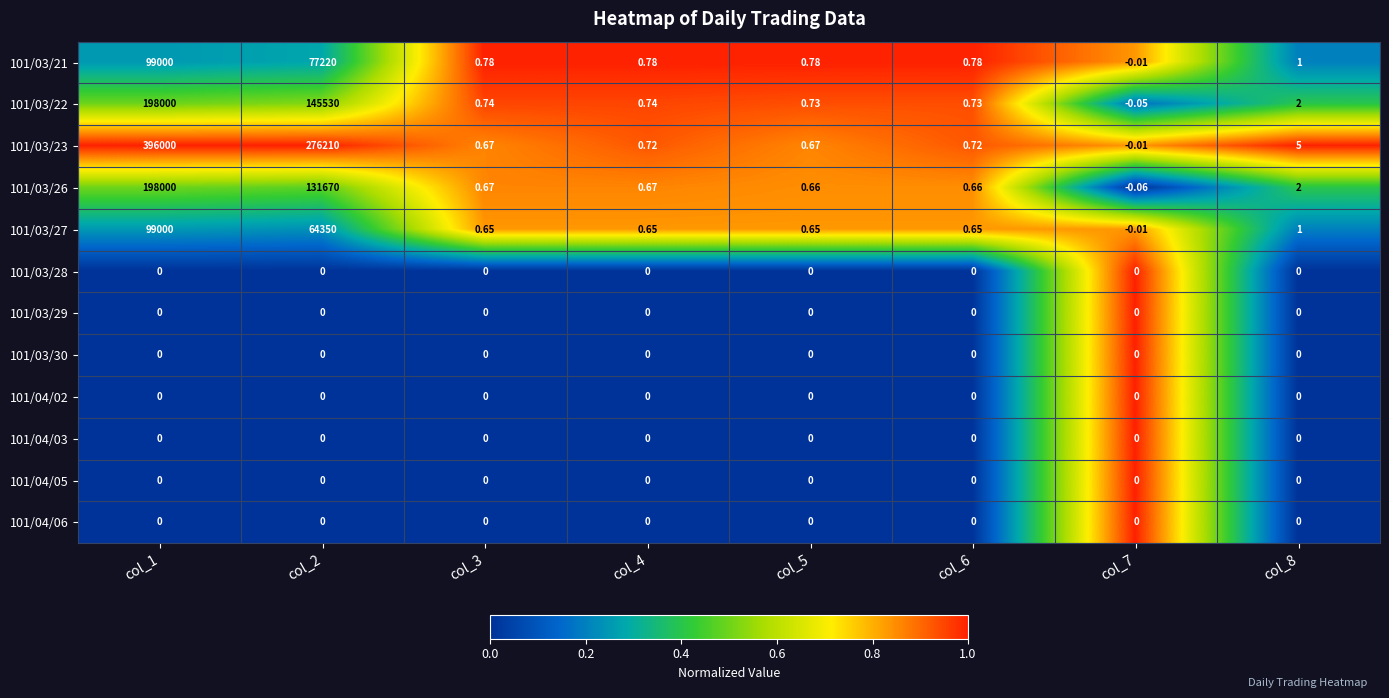

Is the value of 101/04/05 at col_7 greater than the value of 101/03/22 at col_3?

No